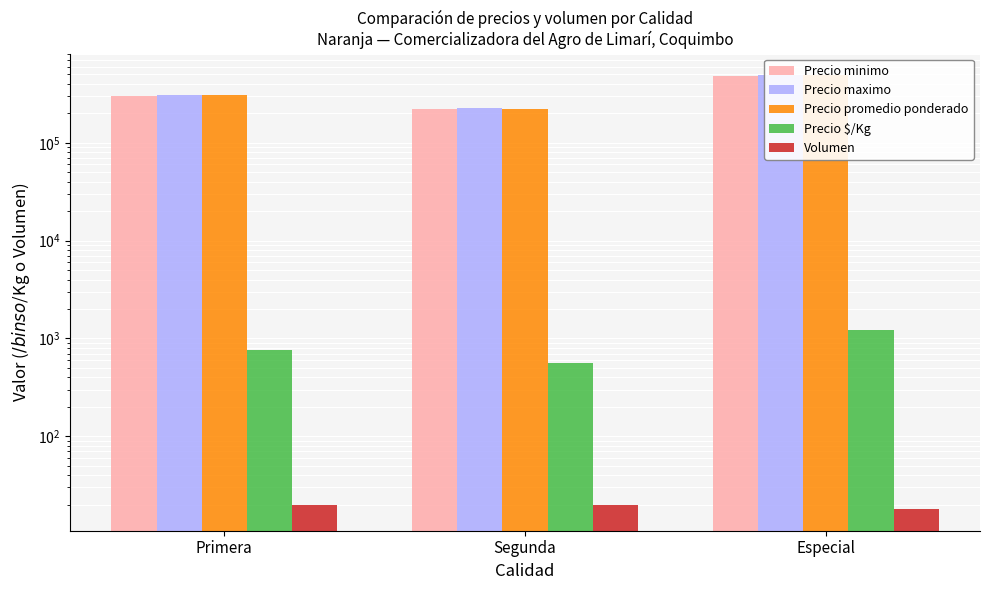

List the labels in order of Volumen value, smallest first.

Especial, Primera, Segunda